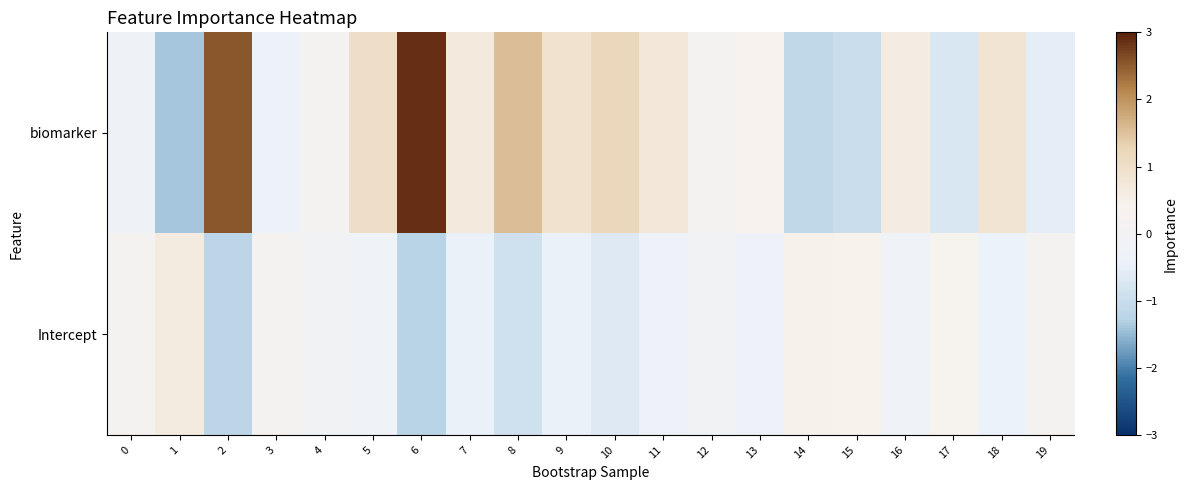

At which category is the sum across all series the highest?

6